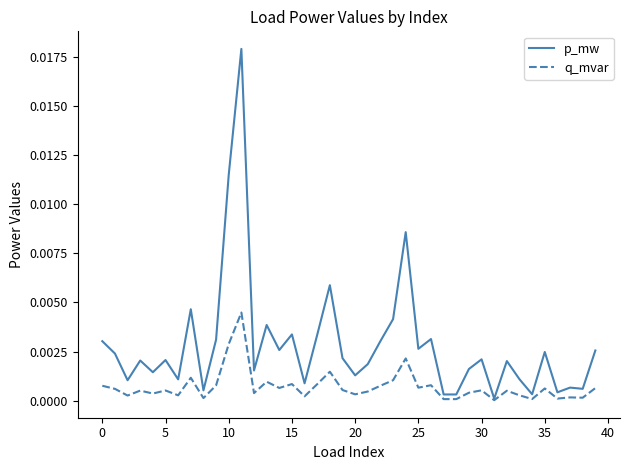

Which series has the largest range (max minus min)?

p_mw